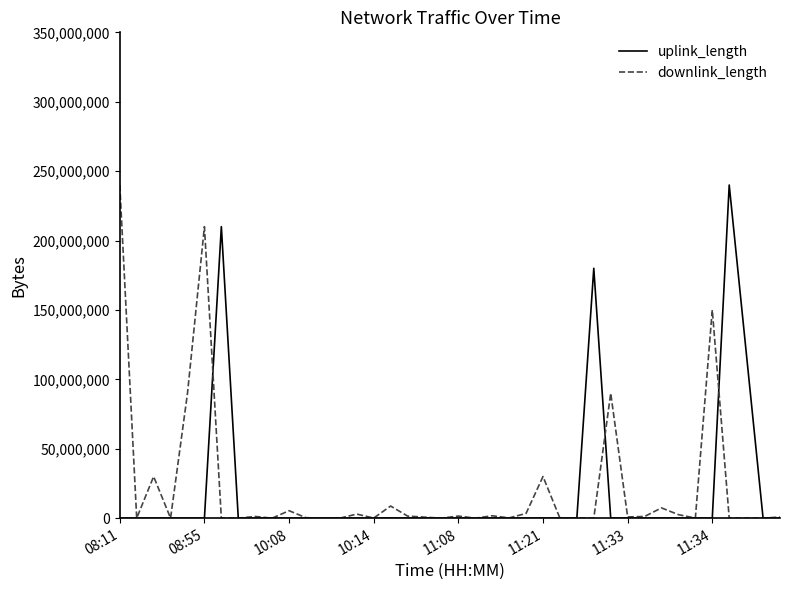

What is the sum of all downlink_length values?

880656514